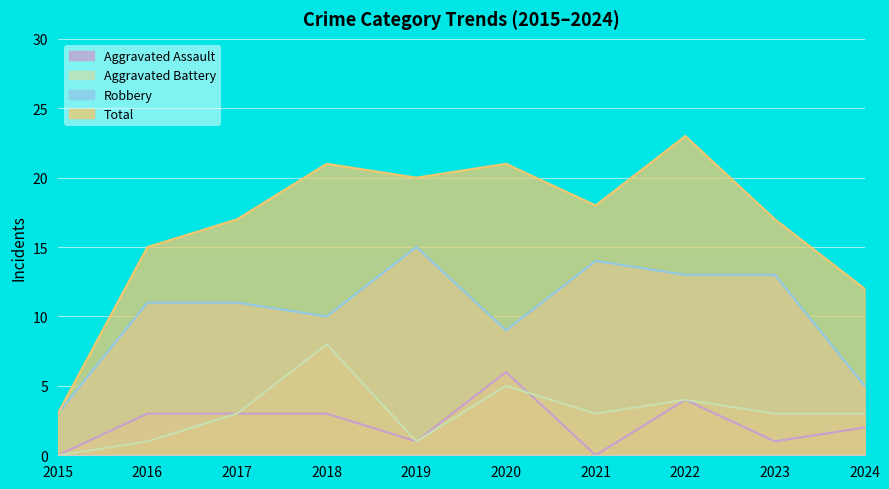

True or false: Robbery and Aggravated Assault intersect in this chart.

False